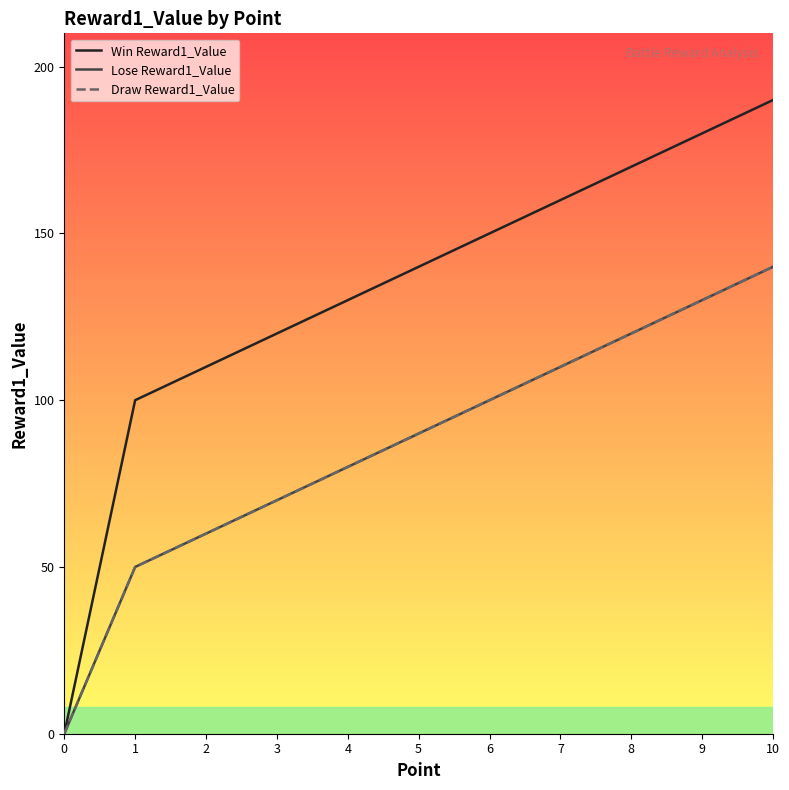

Does the chart have visible grid lines?

No